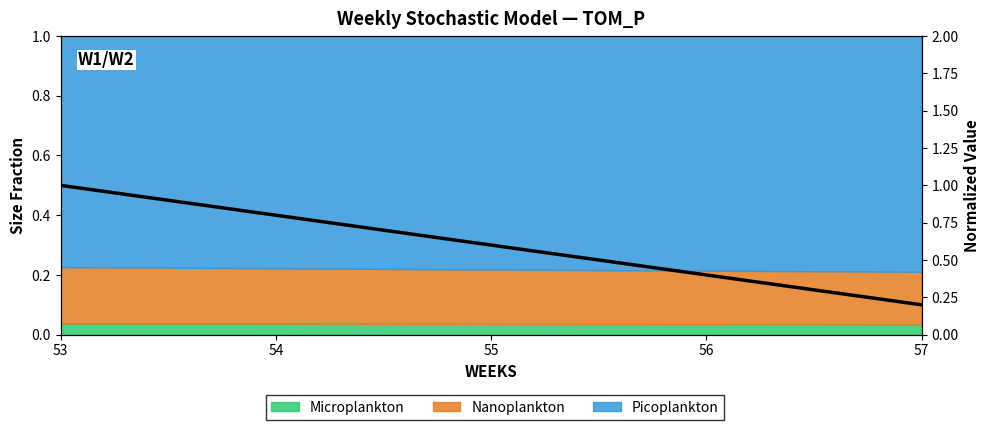

List the labels in order of value, smallest first.

57, 56, 55, 54, 53